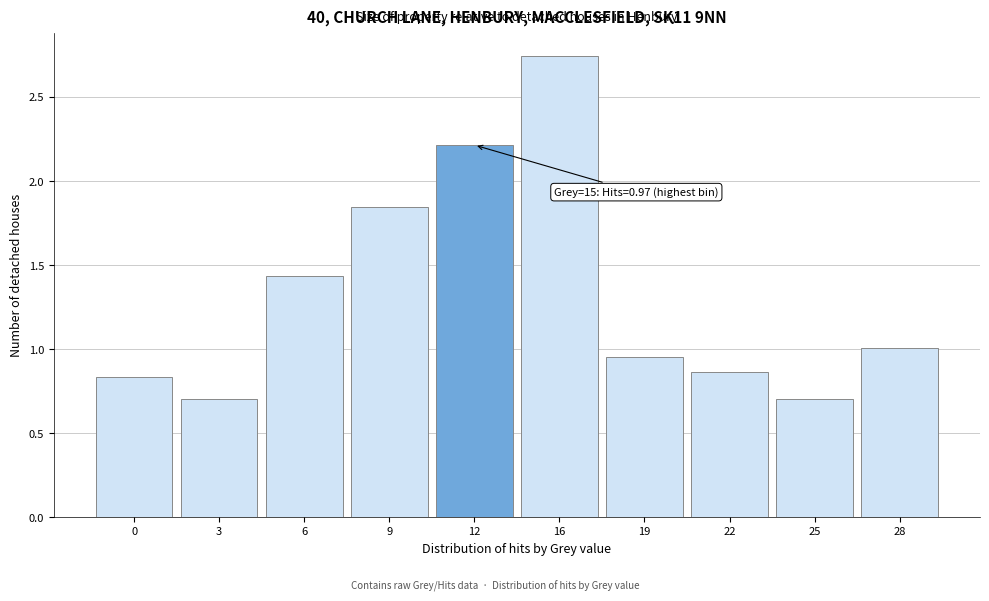

Is it true that the value at 28 is 1.6?

False